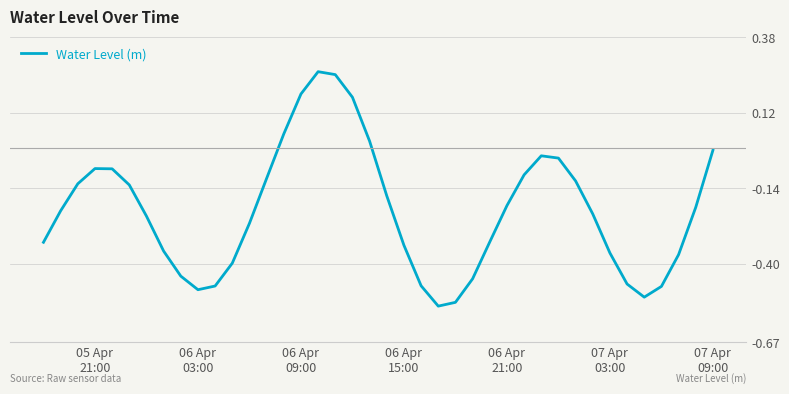

How many lines are shown in the chart?

1